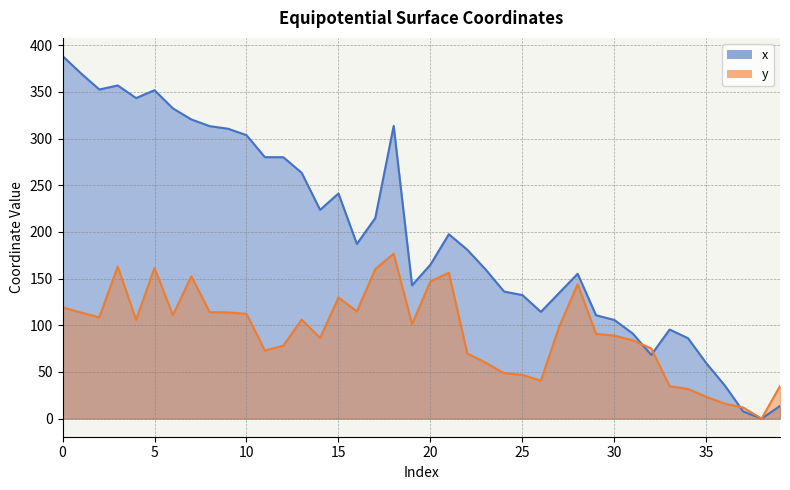

What value does the y series have at 4?

105.8